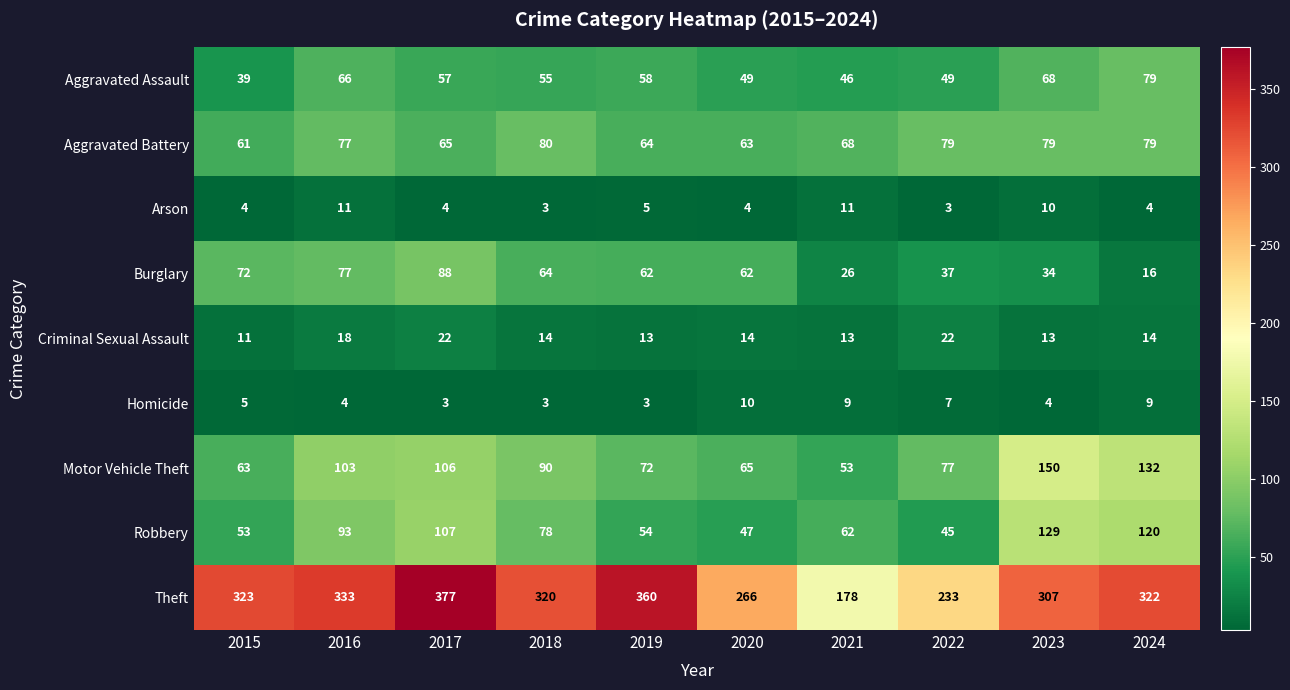

What is the sum of the Aggravated Battery values at 2021 and 2023?

147